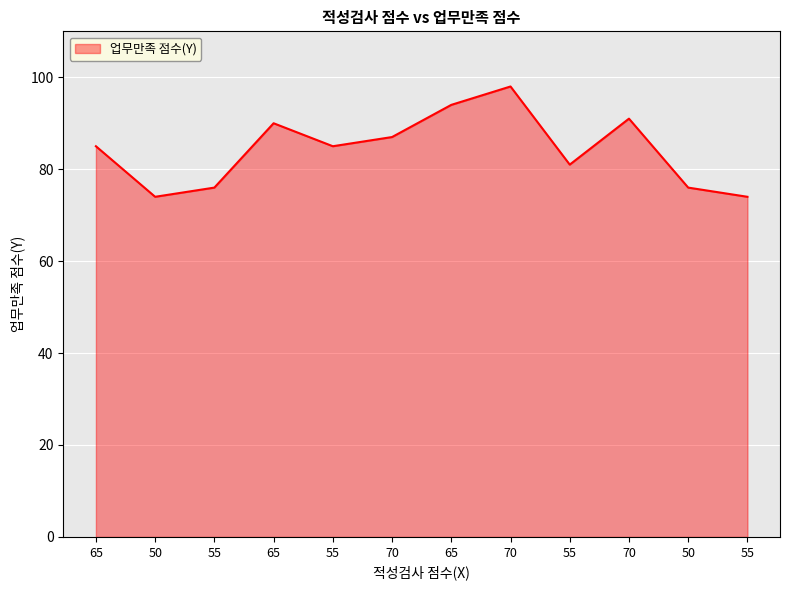

What is the average value?

84